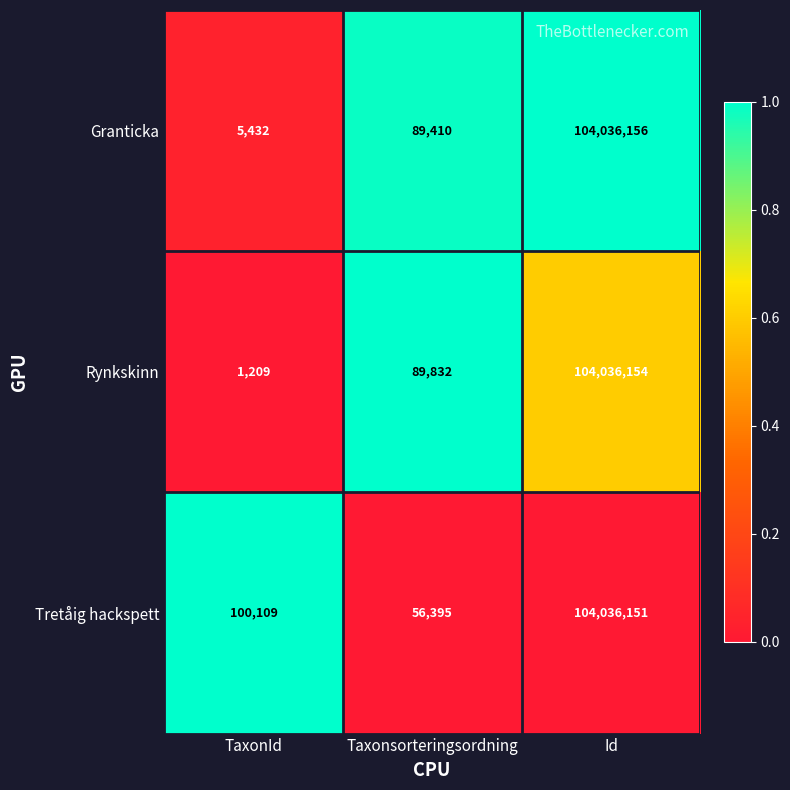

What is the sum of all Granticka values?

104130998